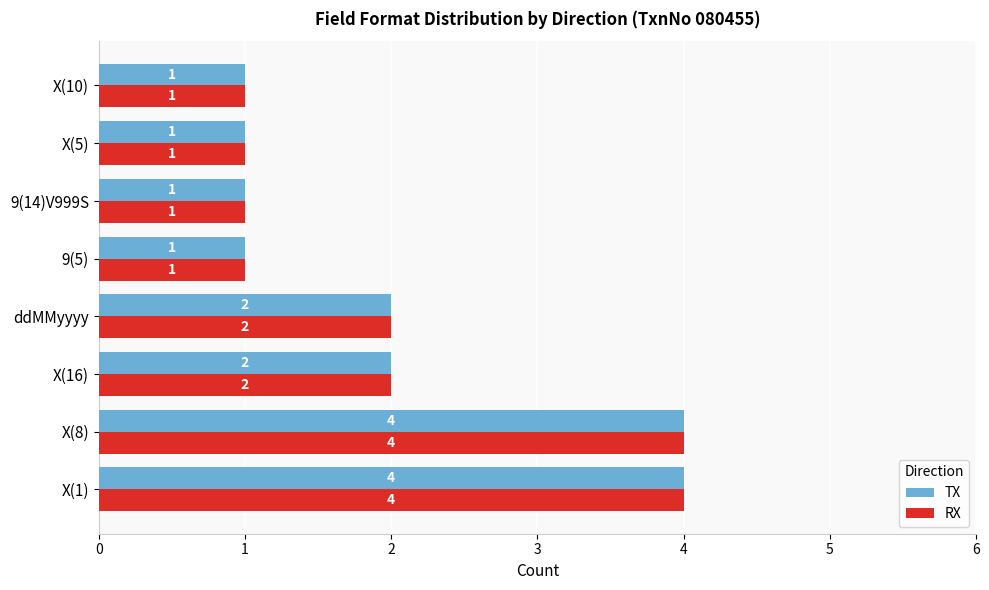

What is the sum of all RX values?

16